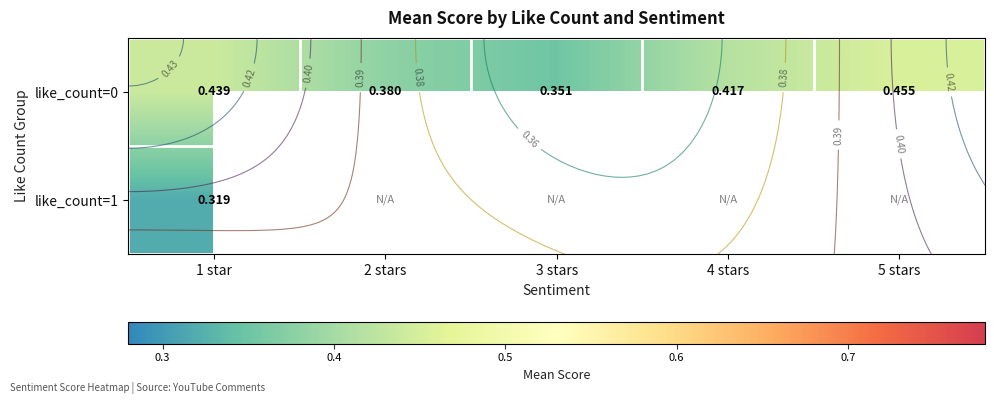

List the series in order of their peak value, lowest first.

like_count=1, like_count=0